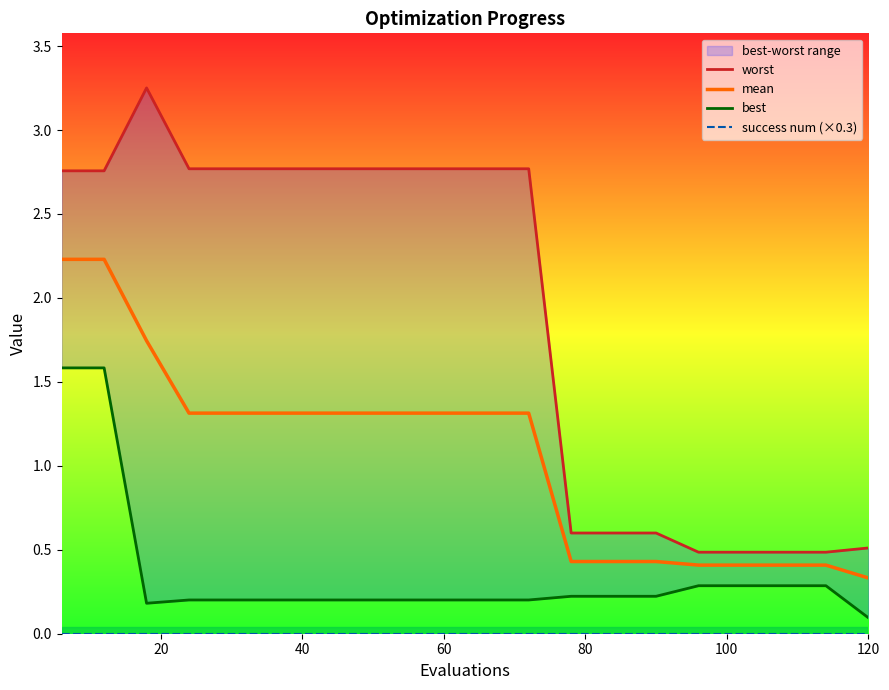

What is the lowest value of the mean series?

0.3